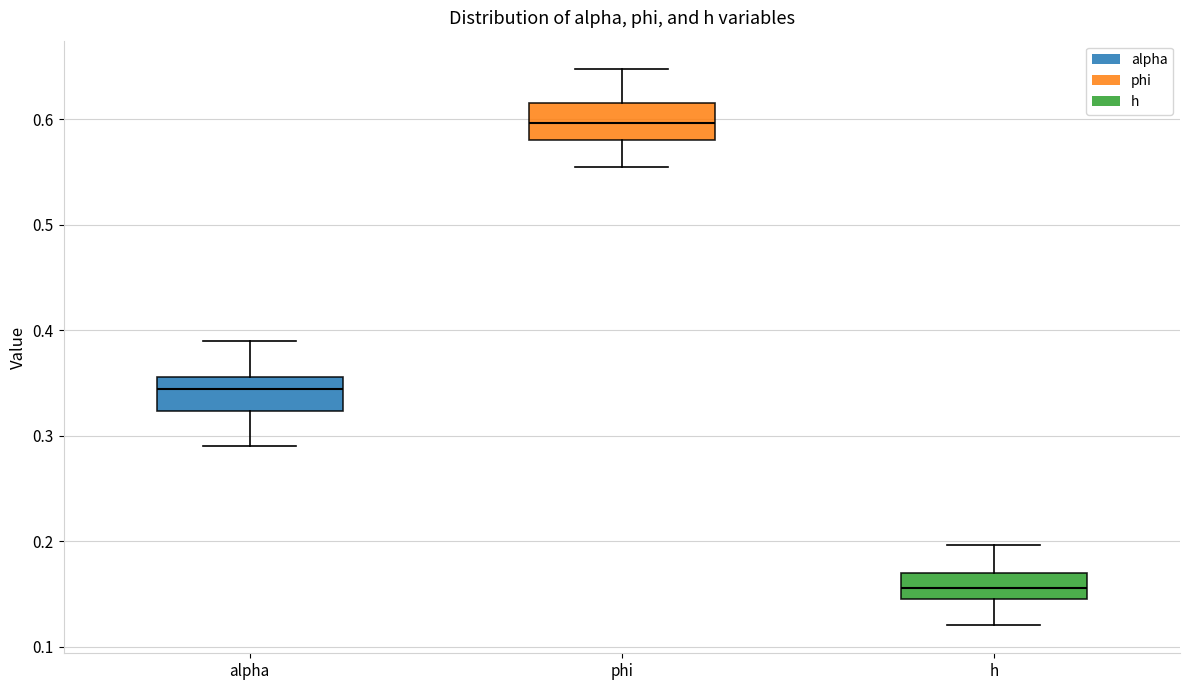

Reading left to right, read every box against the y-axis: the position of its median line, the range the box covers, and the ends of its whiskers. The values are not printed on the chart, so give them approximately, as read against the axis.

alpha: median 0.34, box 0.32 to 0.36, whiskers 0.29 to 0.39
phi: median 0.60, box 0.58 to 0.62, whiskers 0.55 to 0.65
h: median 0.16, box 0.14 to 0.17, whiskers 0.12 to 0.20